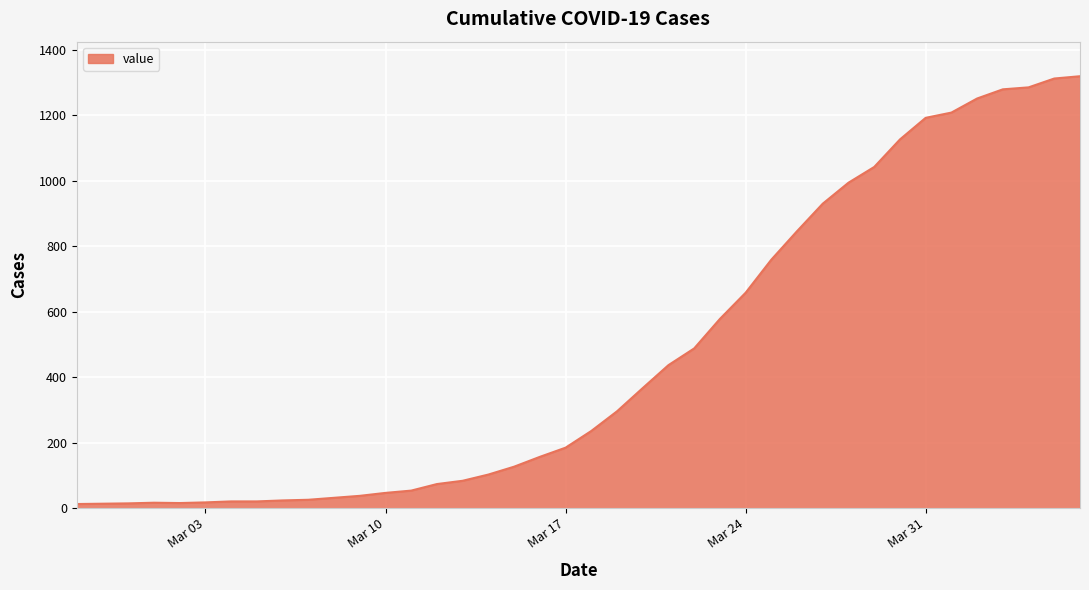

What is the difference between the maximum and minimum values?

1306